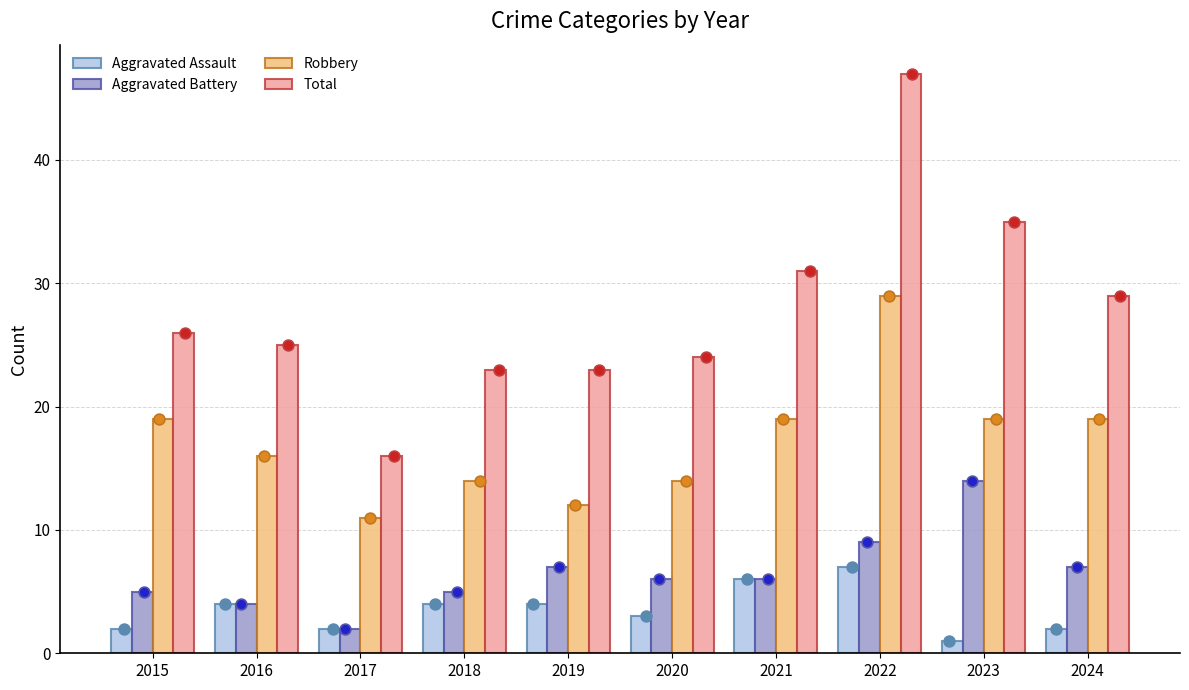

What is the total value across all series at 2022?

92